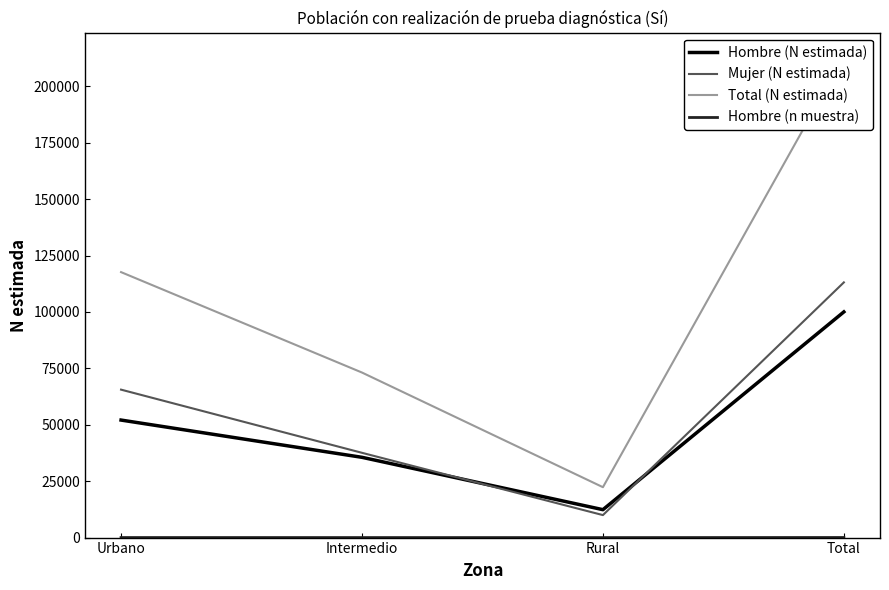

What position from the left is Intermedio?

2